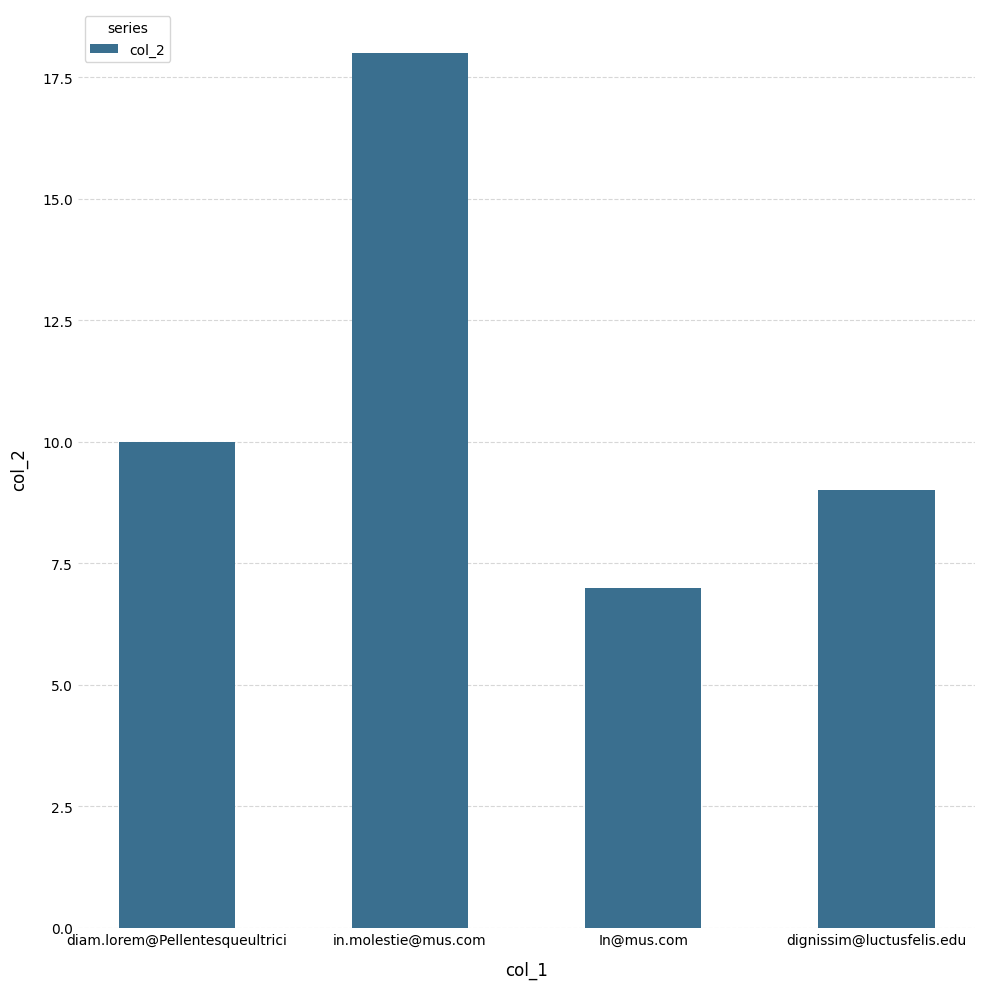

True or false: the data shows 7 at In@mus.com.

True